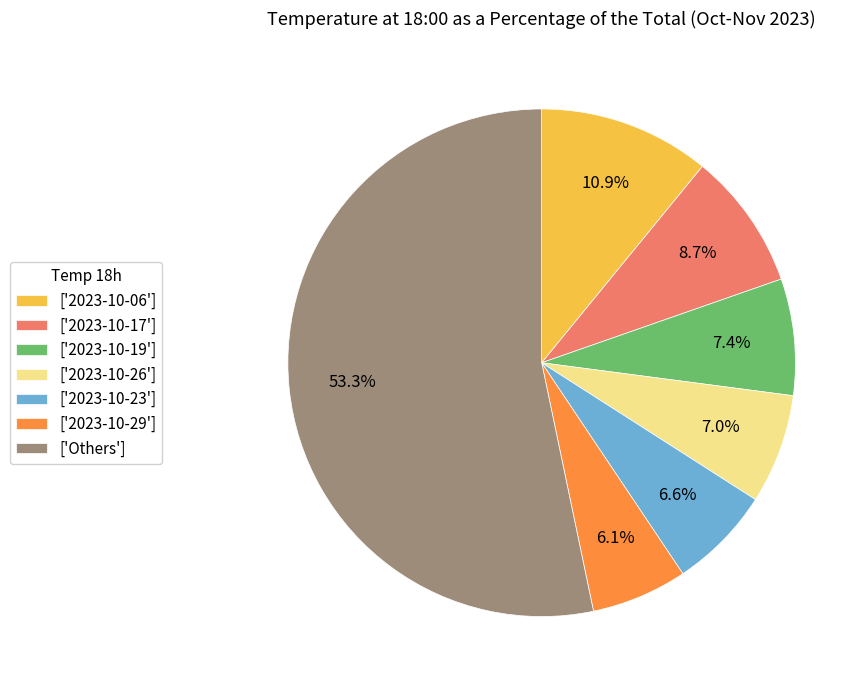

Approximately how many times larger is the value at ['2023-10-19'] compared to ['2023-10-29']?

1.2